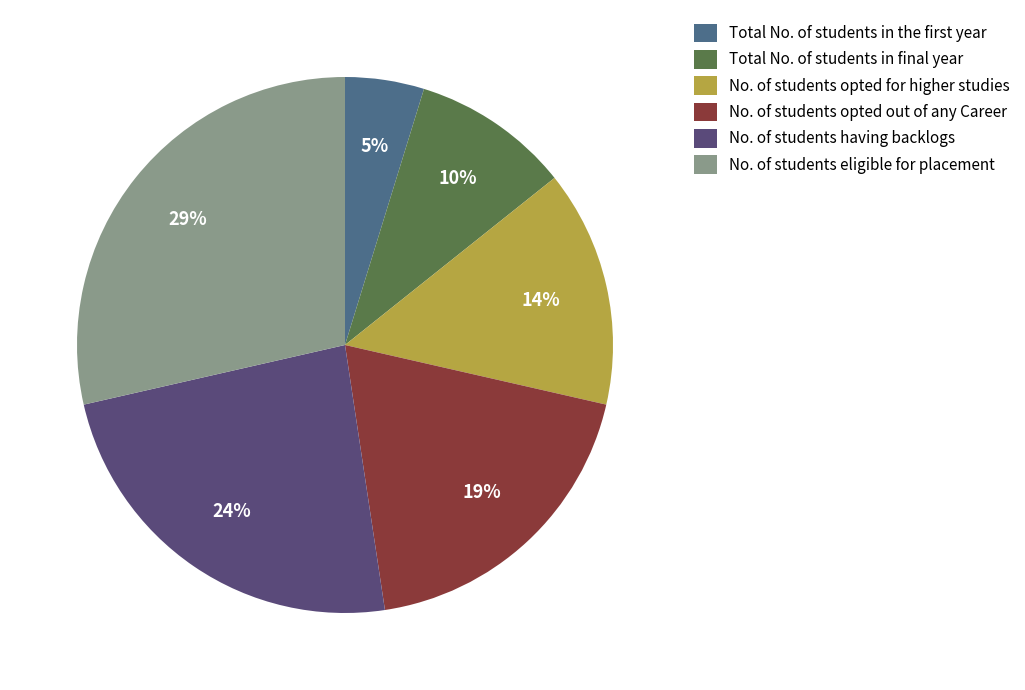

To the nearest percent, what is the difference between the largest and smallest slice percentages?

24%